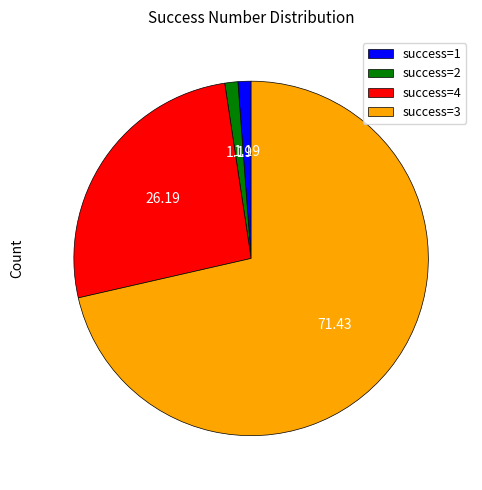

Is there any slice that represents more than half of the pie?

Yes